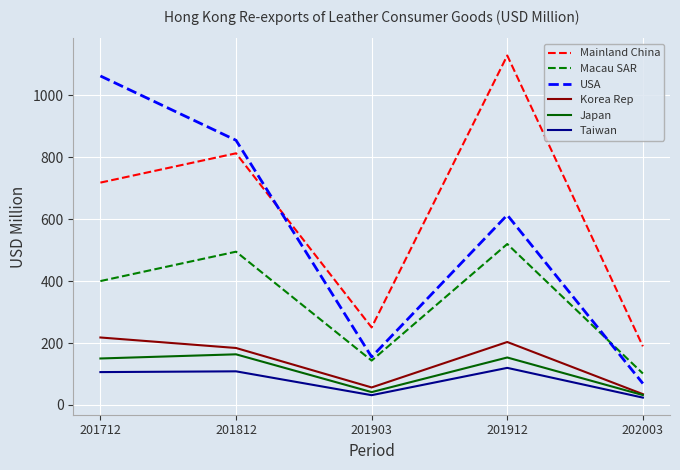

True or false: Korea Rep and Macau SAR cross at least once.

False